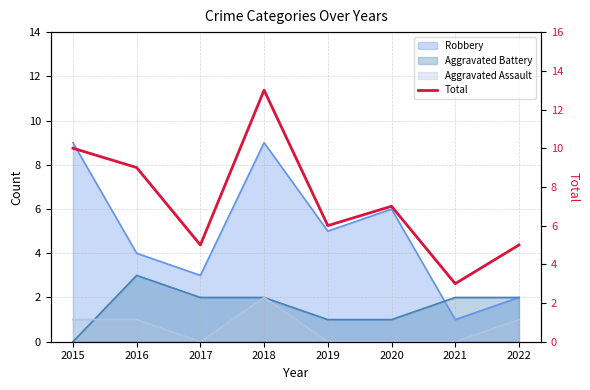

List the labels in order of value, largest first.

2018, 2015, 2016, 2020, 2019, 2017, 2022, 2021